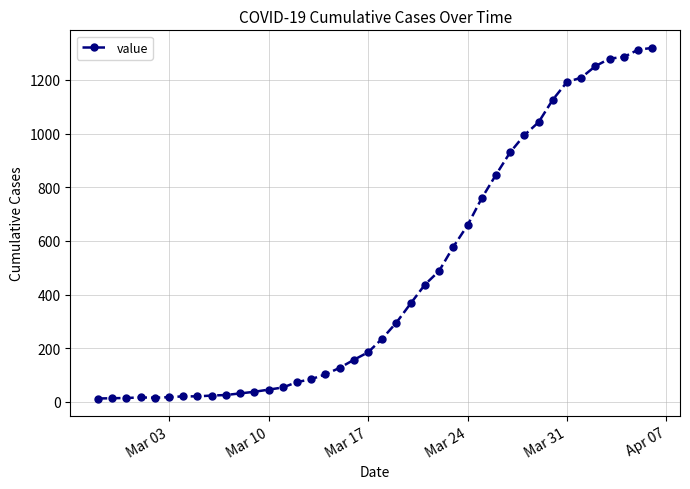

What is the maximum value shown in the chart?

1319